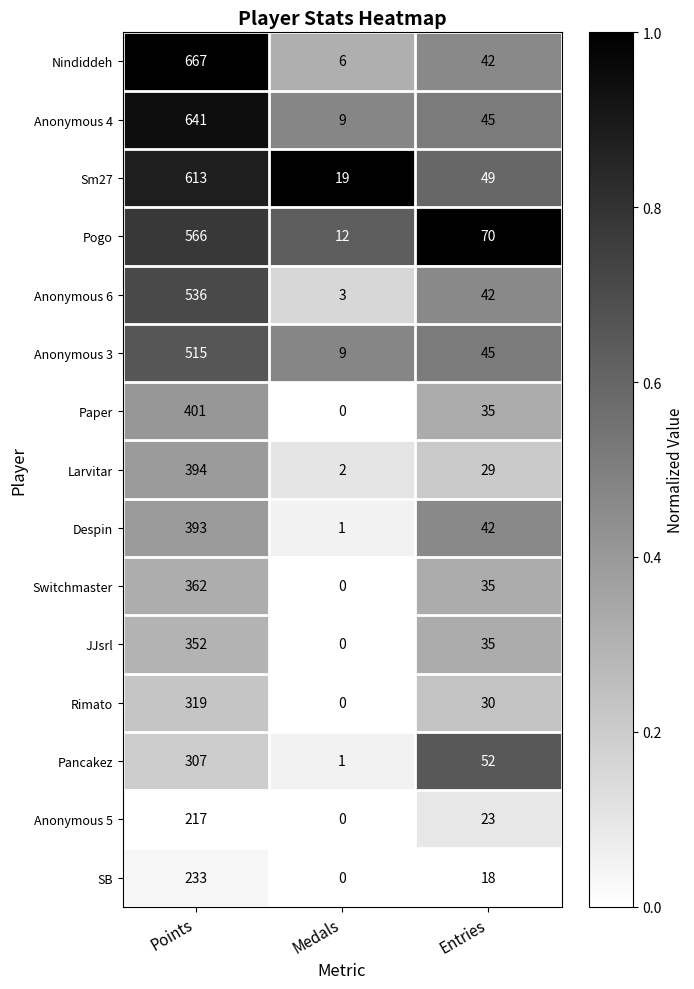

The value of Rimato at Points is 430. True or false?

False